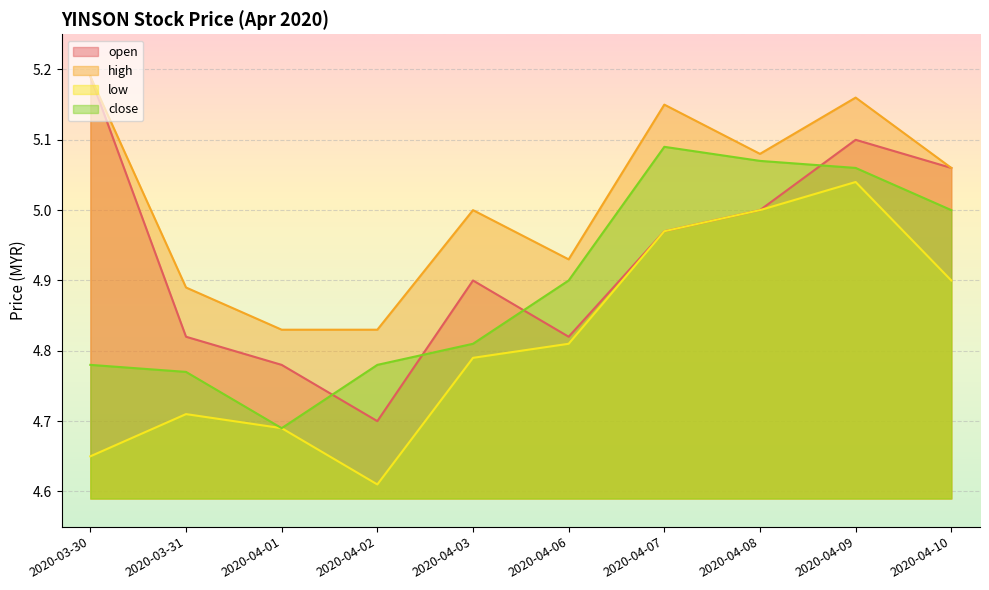

At which category does low reach its first local peak?

2020-03-31